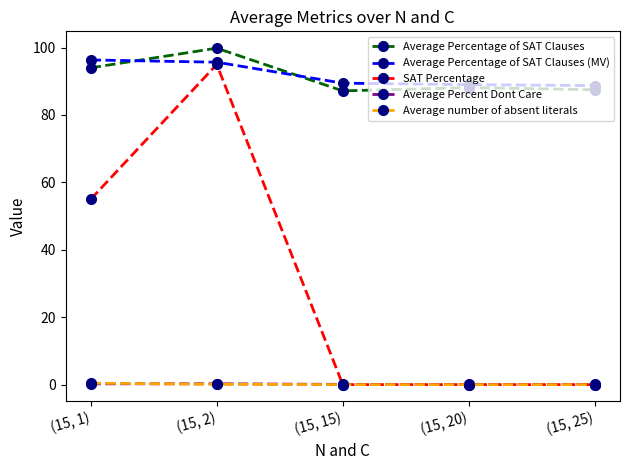

What position from the right is (15, 15)?

3